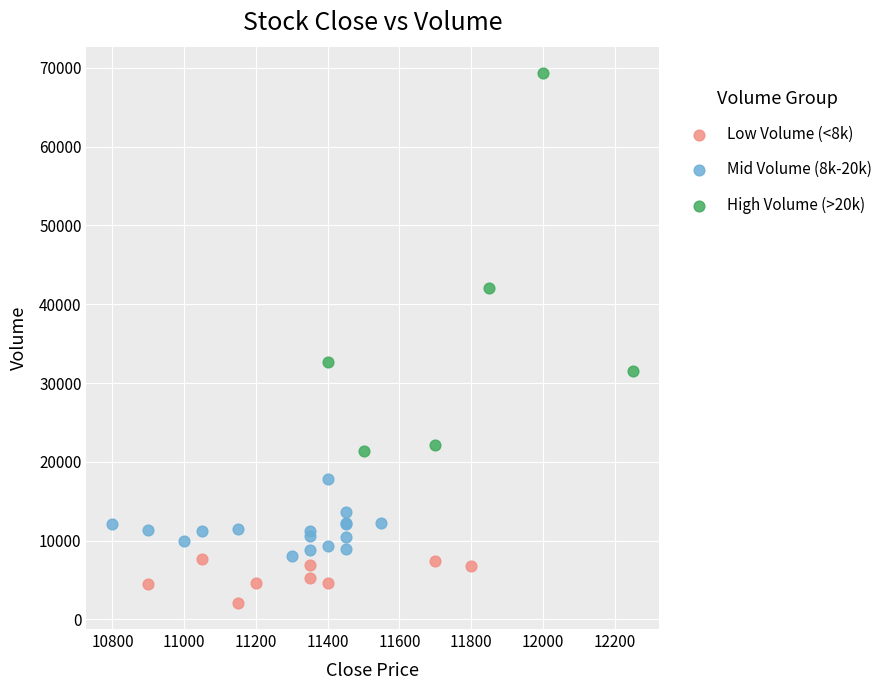

Which series has the widest spread of Y values?

High Volume (>20k)